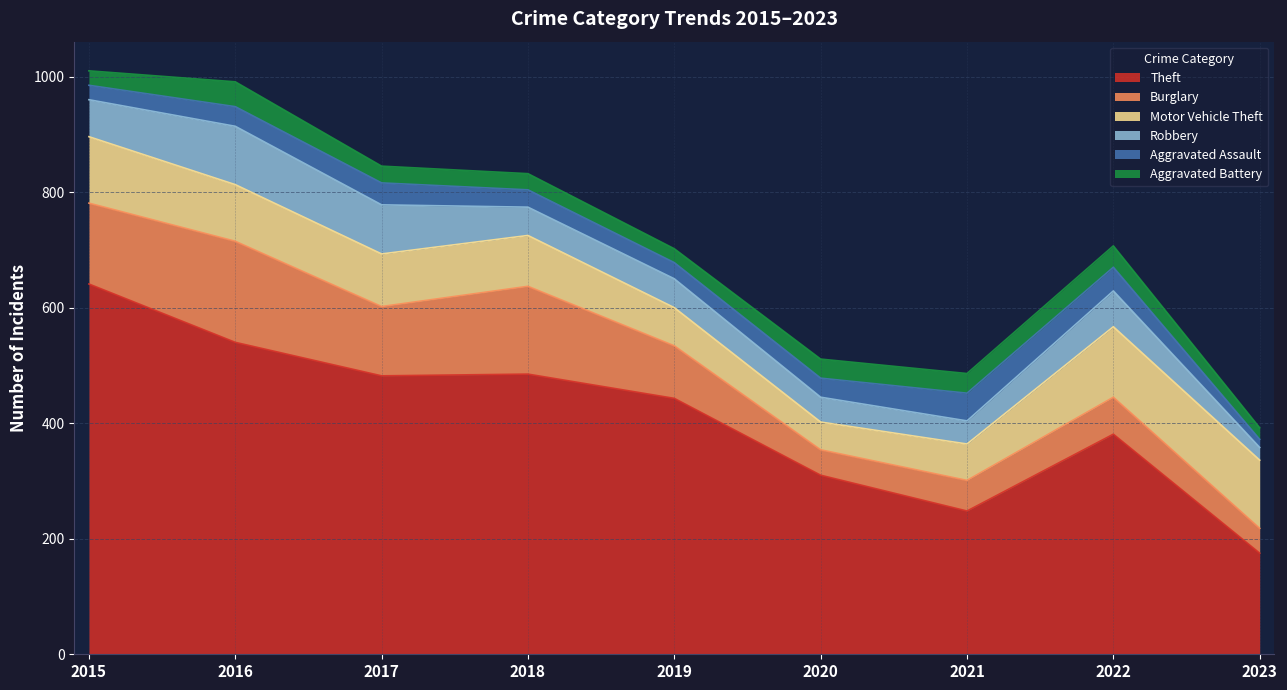

True or false: Aggravated Assault has a value of 14 at 2023.

True